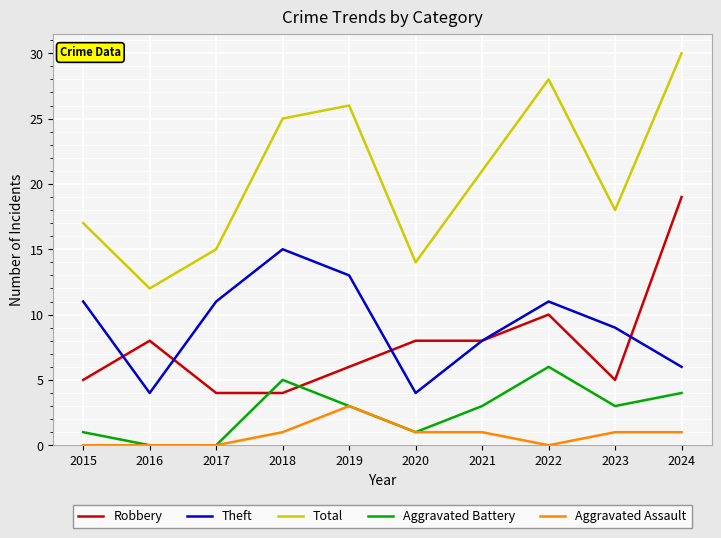

What is the spread (max minus min) of values at 2022?

28